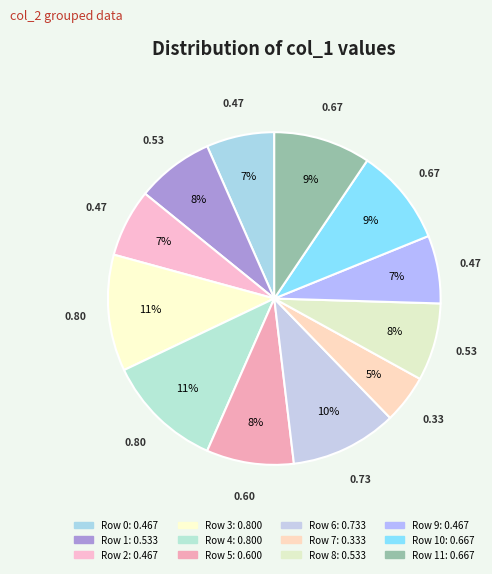

Count the number of slices in the pie.

12